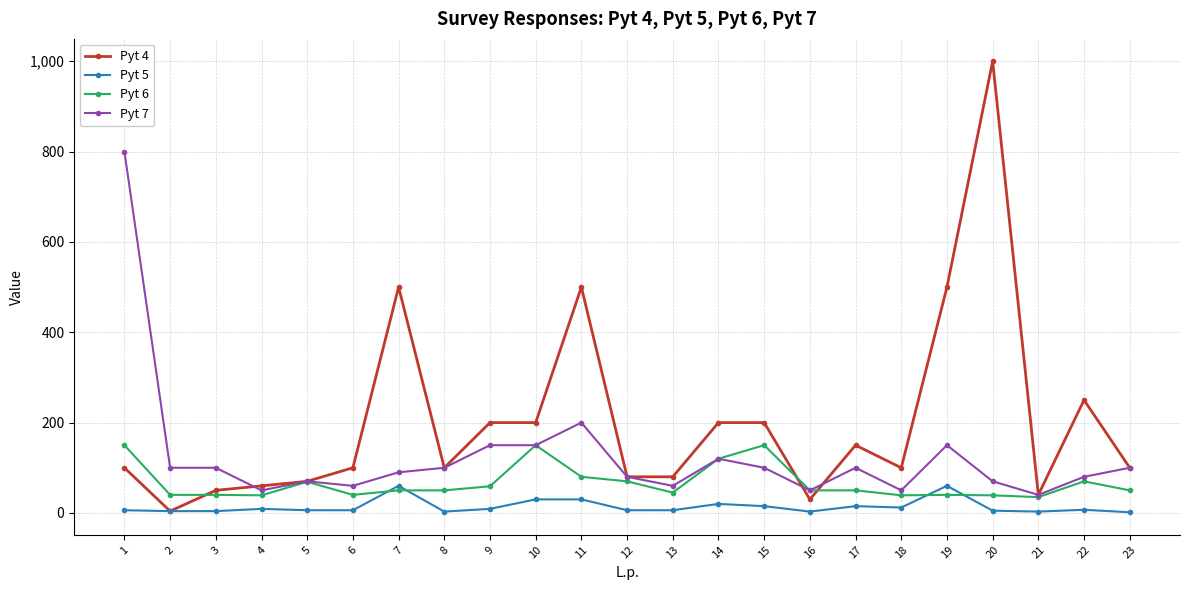

Rank the series at 7 from lowest to highest value.

Pyt 6, Pyt 5, Pyt 7, Pyt 4